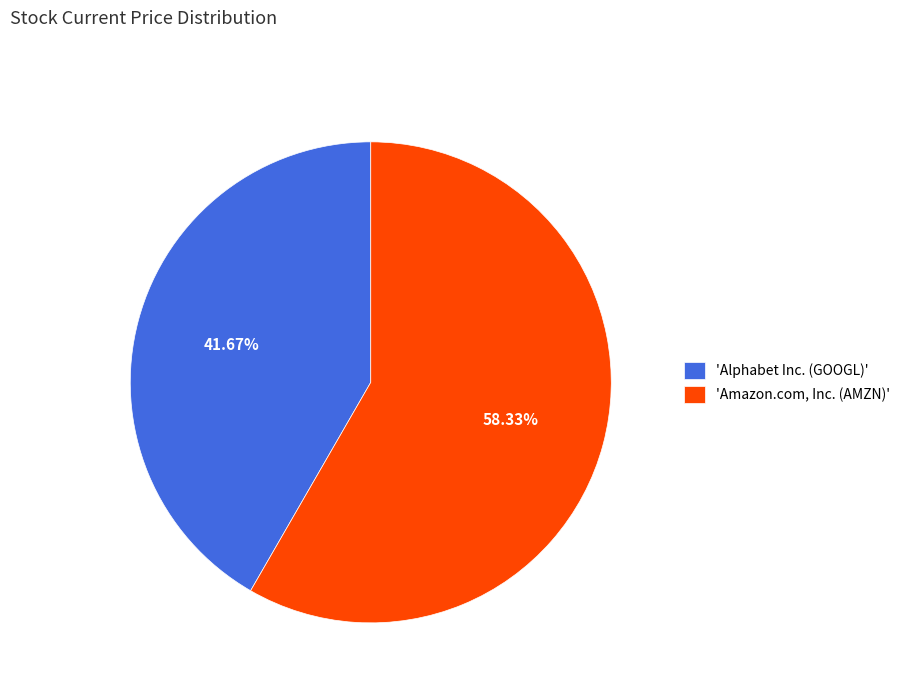

To the nearest percent, what is the average slice percentage?

50%